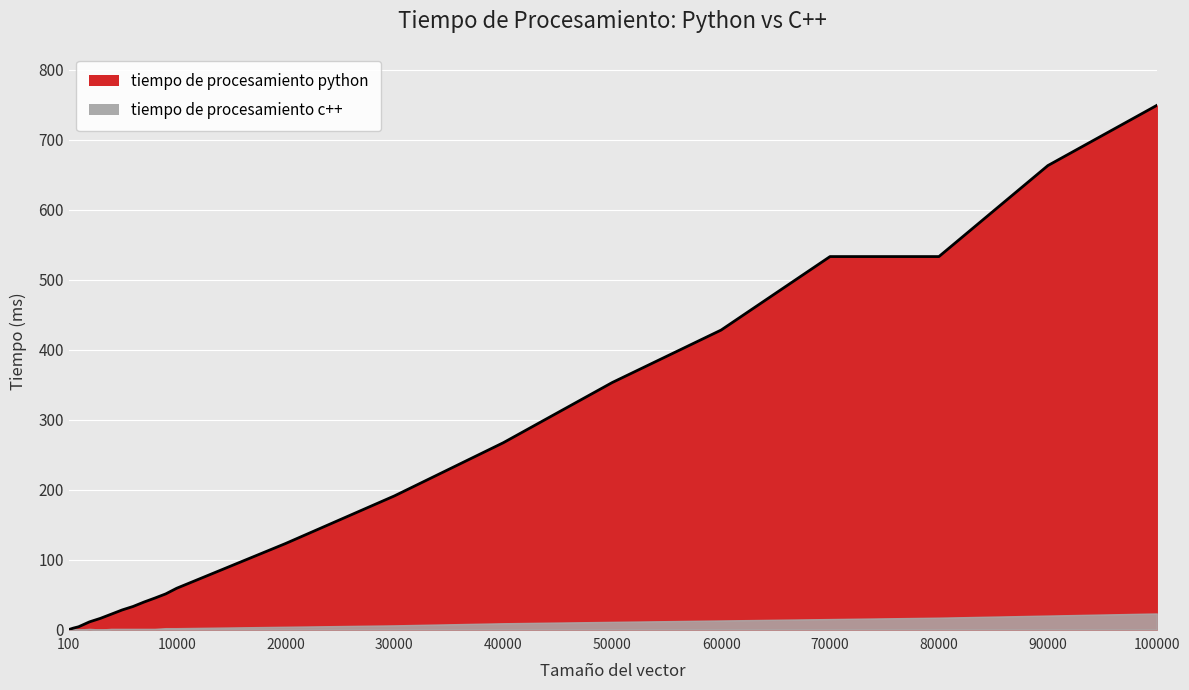

The value at 60000 is 617.5. True or false?

False